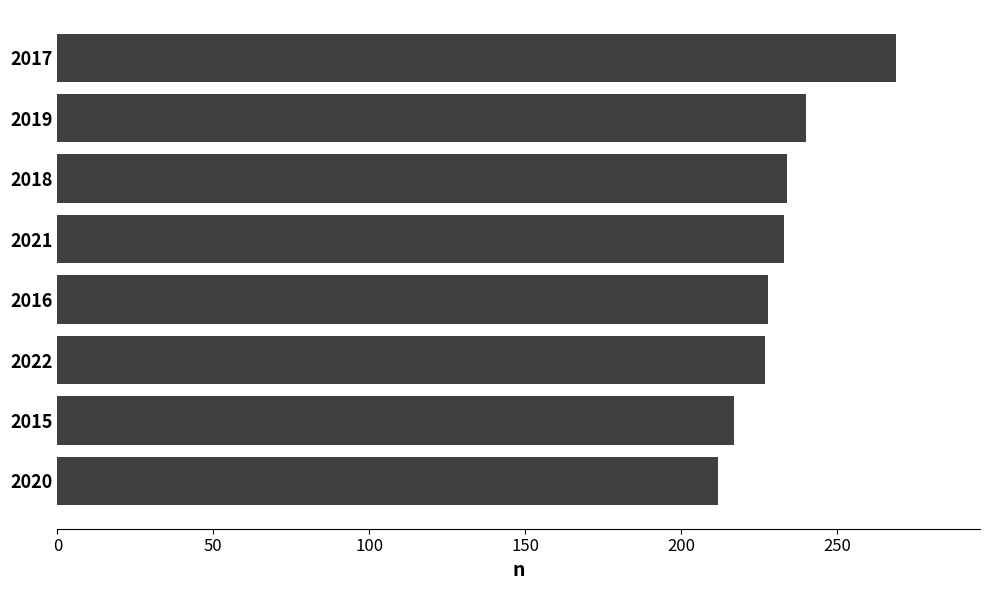

What is the greatest value displayed?

269